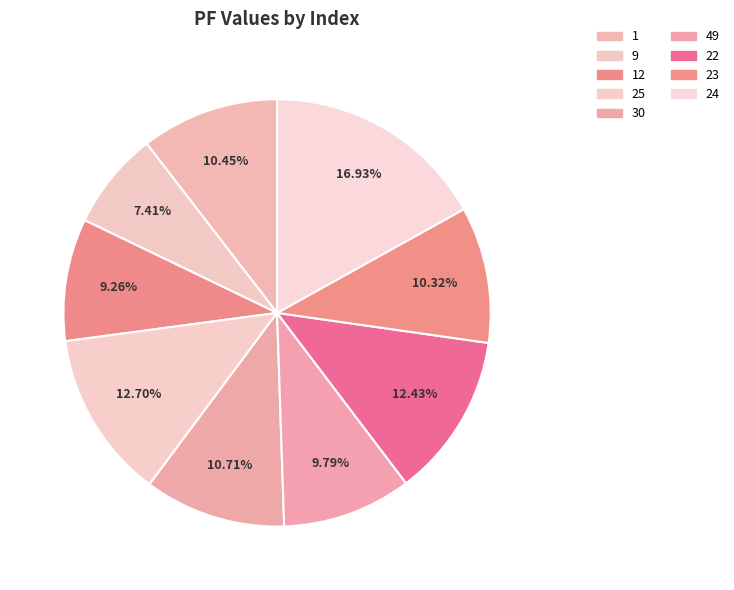

The 12 slice represents 1% of the pie. True or false?

False